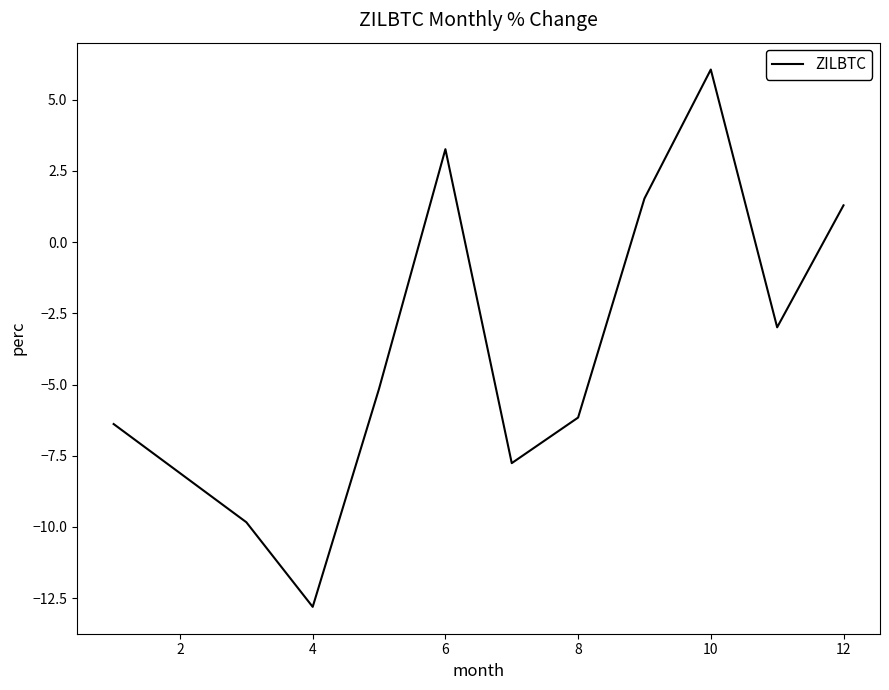

What is the difference between the maximum and minimum values?

18.9